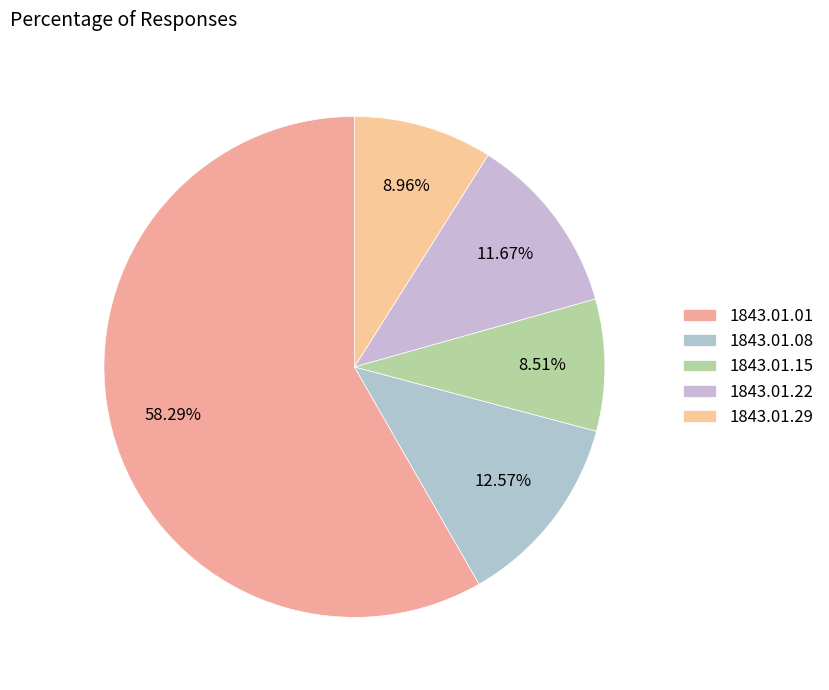

Count the number of slices in the pie.

5